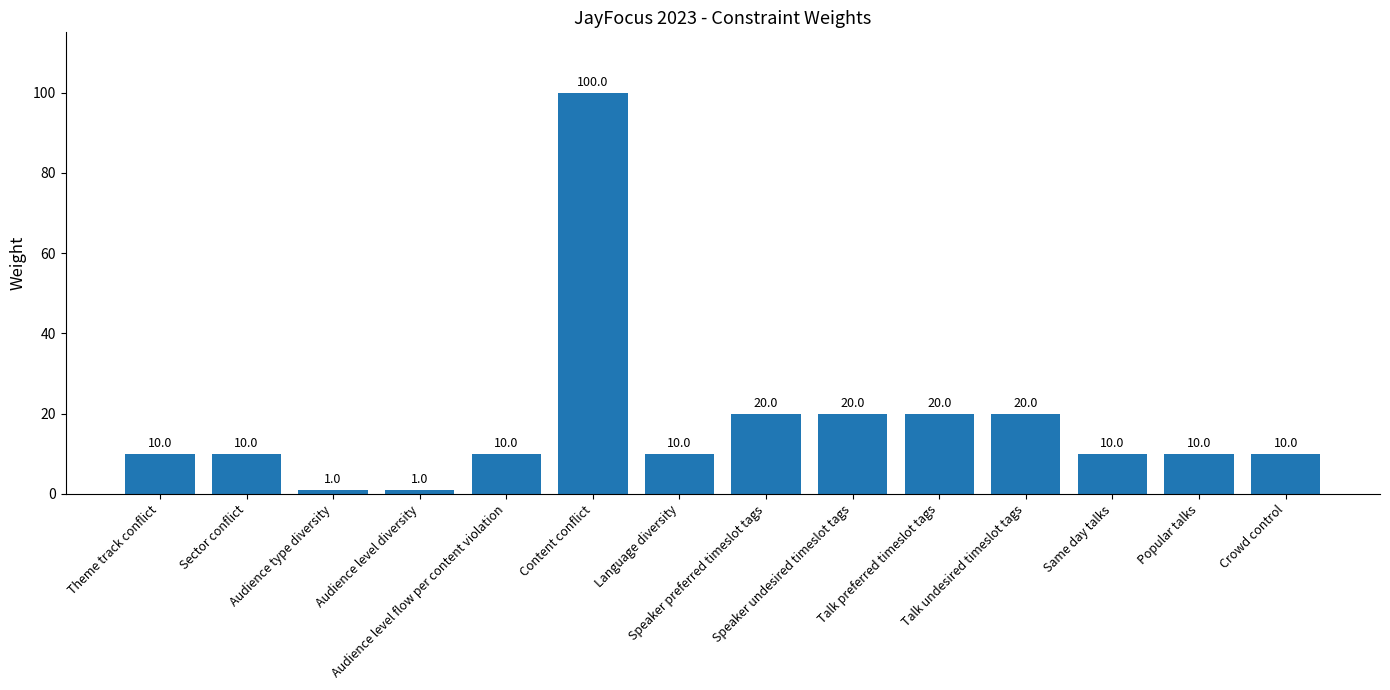

What is the greatest value displayed?

100